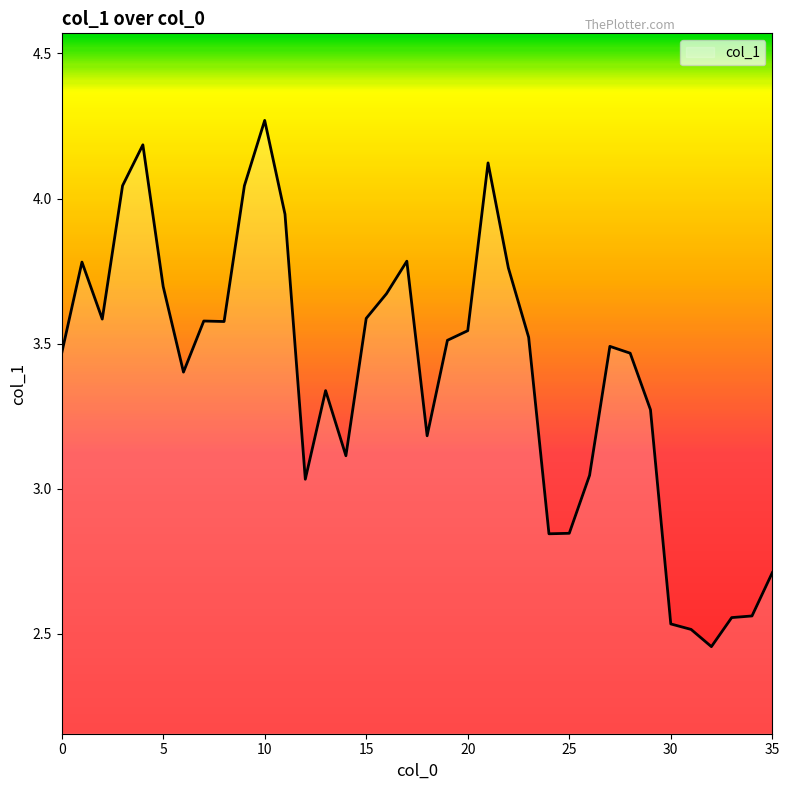

What is the difference between the maximum and minimum values?

1.8